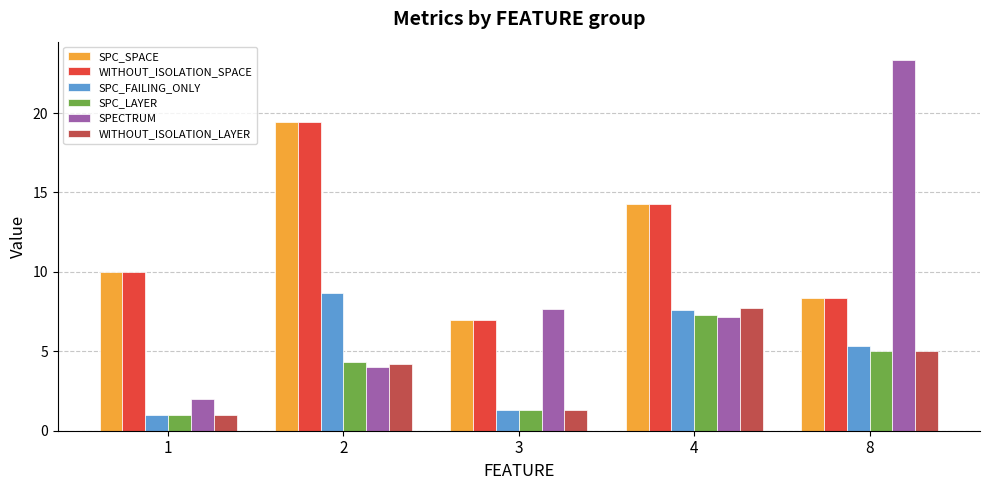

What is the average value of the WITHOUT_ISOLATION_LAYER series?

3.9